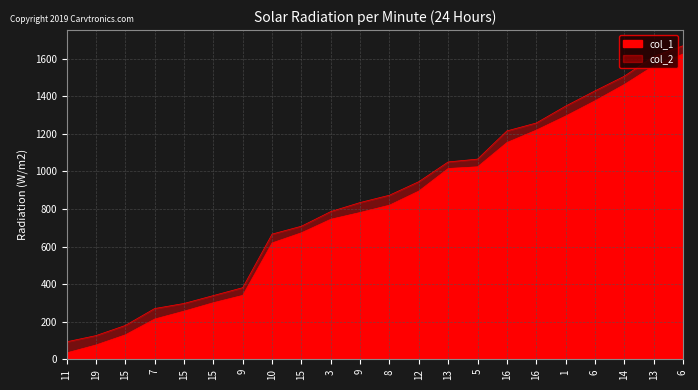

What is the lowest value of the col_1 series?

34